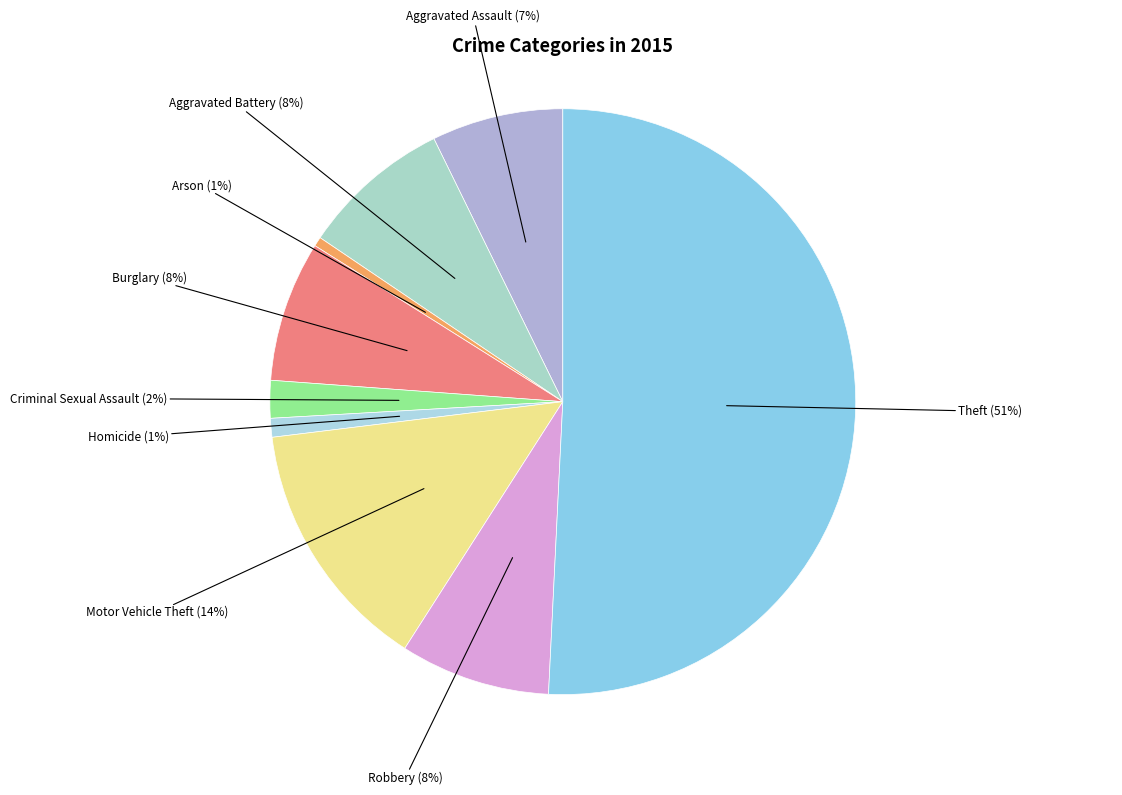

To the nearest percent, what is the difference between the largest and smallest slice percentages?

50%